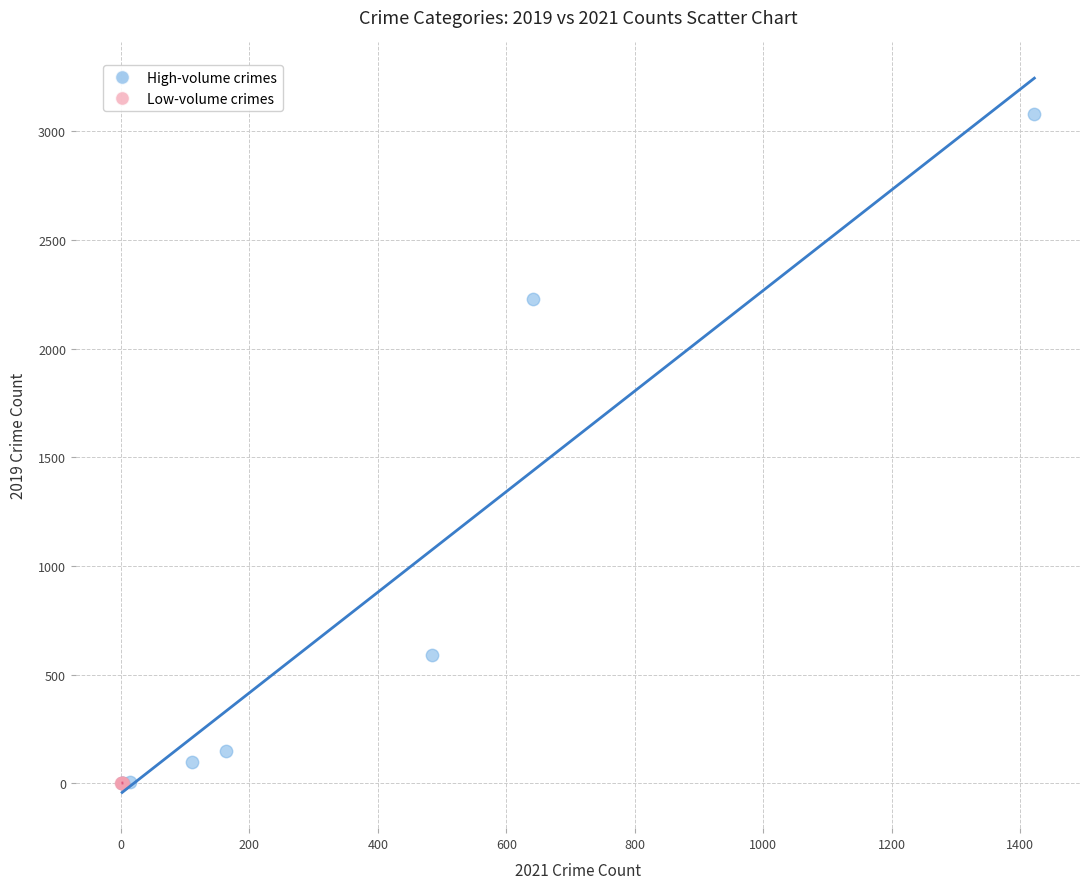

What are all the series names shown in the legend?

High-volume crimes, Low-volume crimes